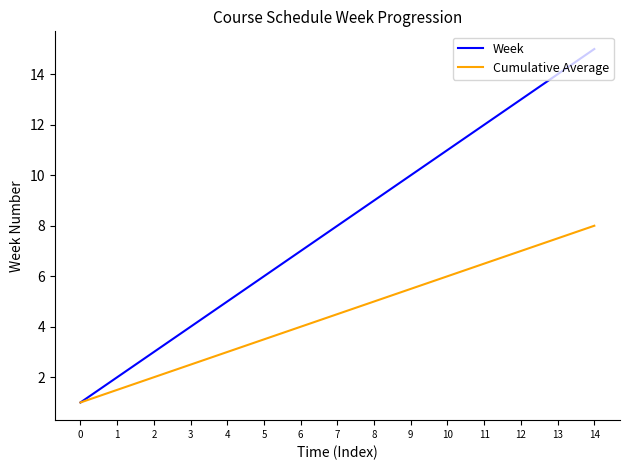

What are all the series names shown in the legend?

Week, Cumulative Average